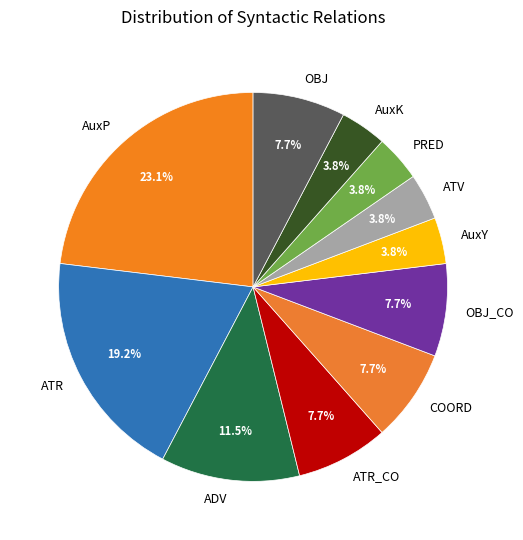

Which slice is the largest?

AuxP